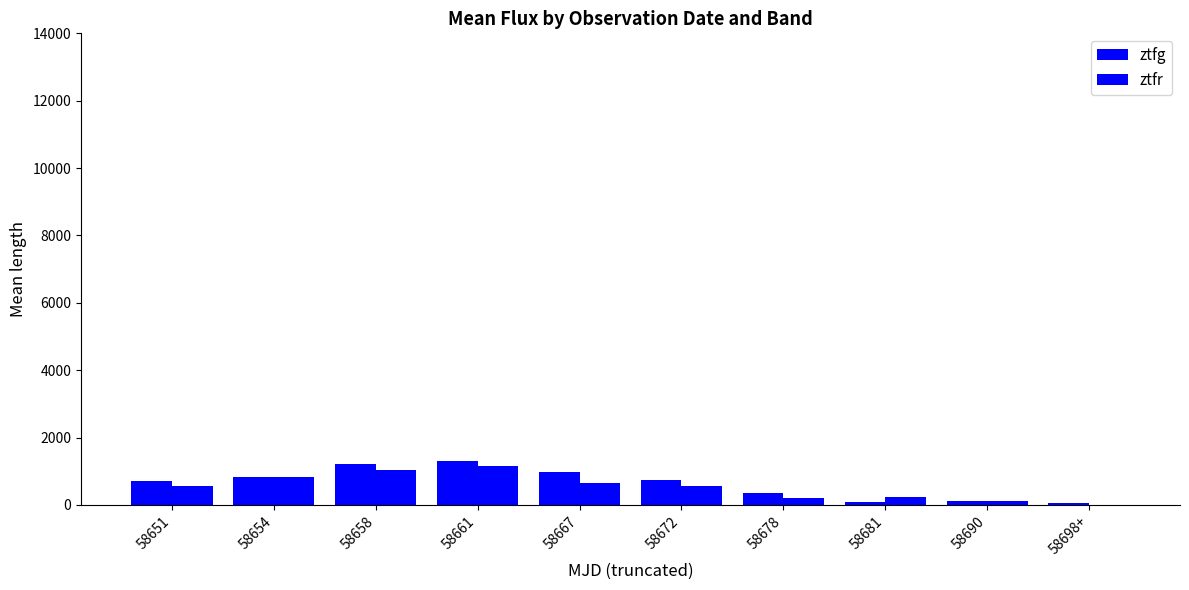

Are the bars horizontal?

No